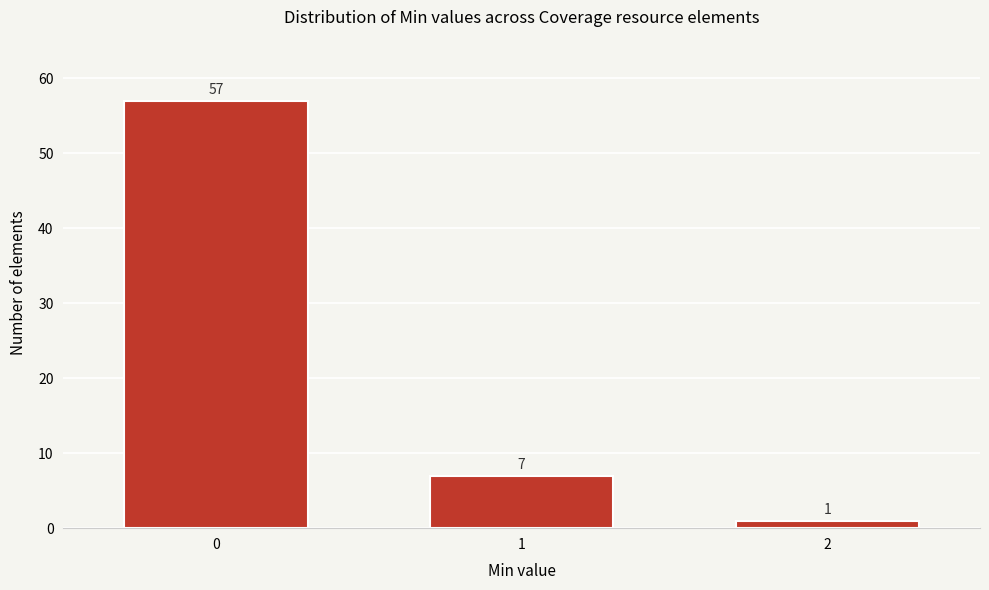

Reading left to right, extract all data points from this chart.

57	7	1